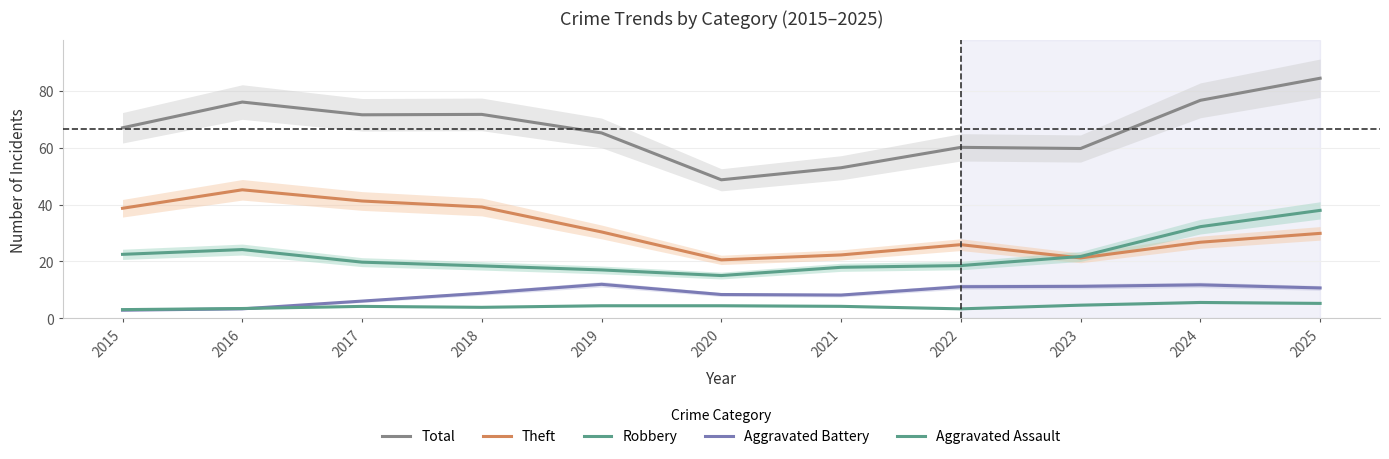

How many lines are shown in the chart?

5